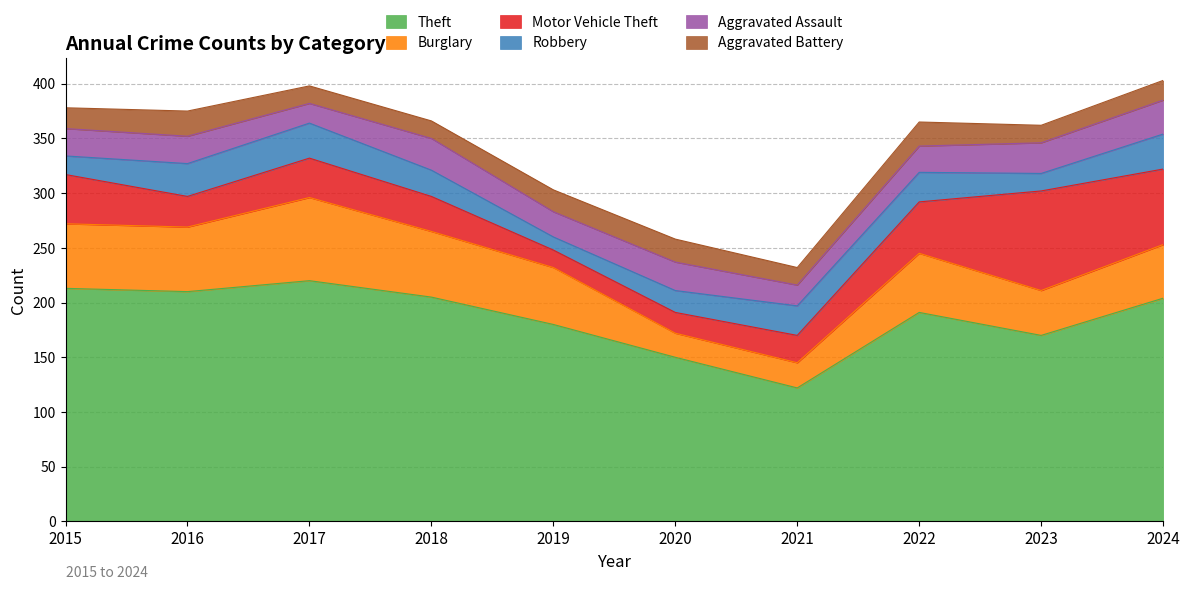

Which series changed the most between 2016 and 2023?

Motor Vehicle Theft